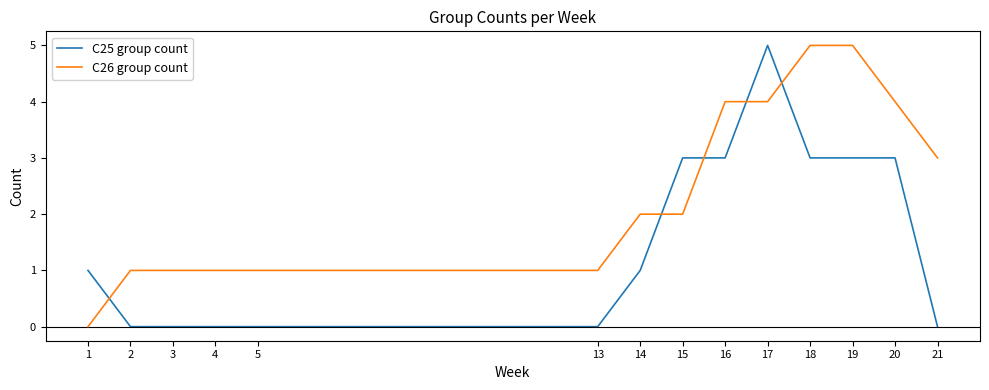

The C25 group count series shows 2 at 13. True or false?

False